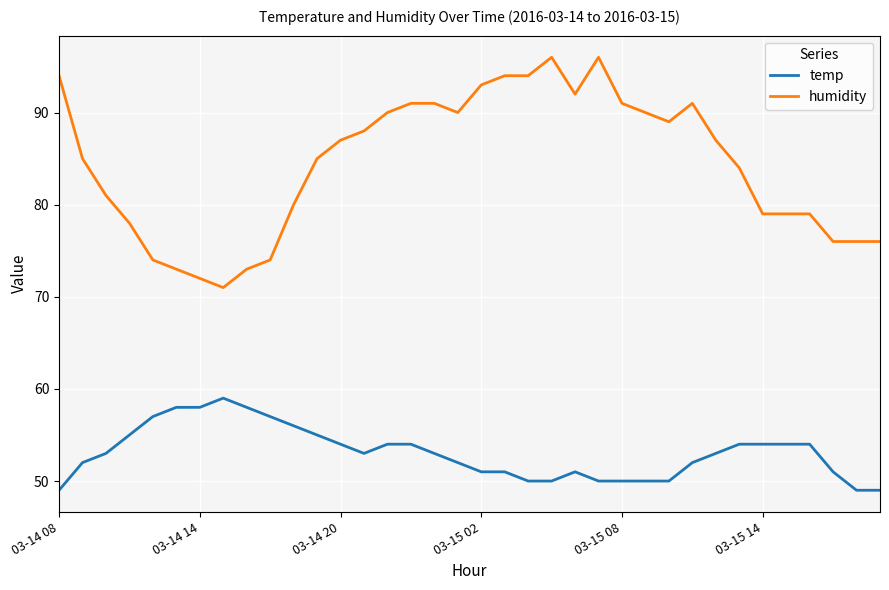

True or false: temp and humidity intersect in this chart.

False